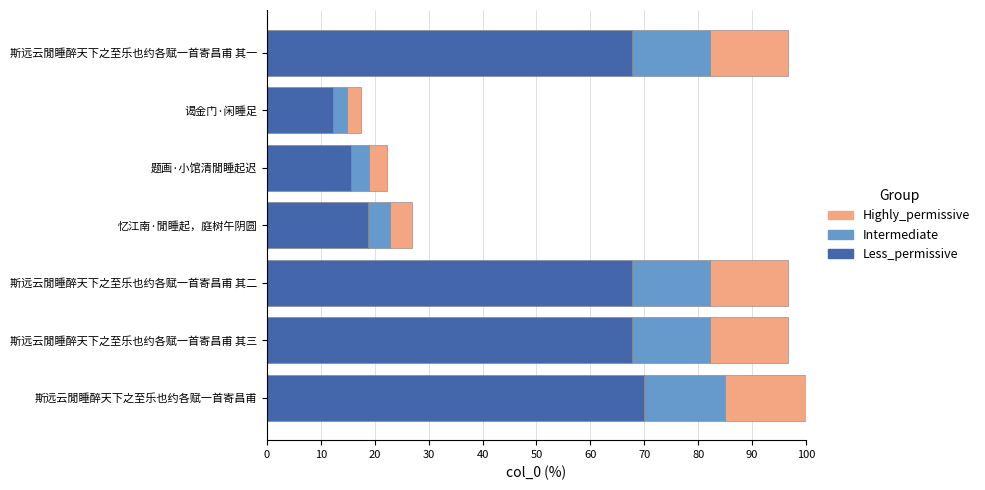

At which label does Less_permissive reach its peak?

斯远云閒睡醉天下之至乐也约各赋一首寄昌甫